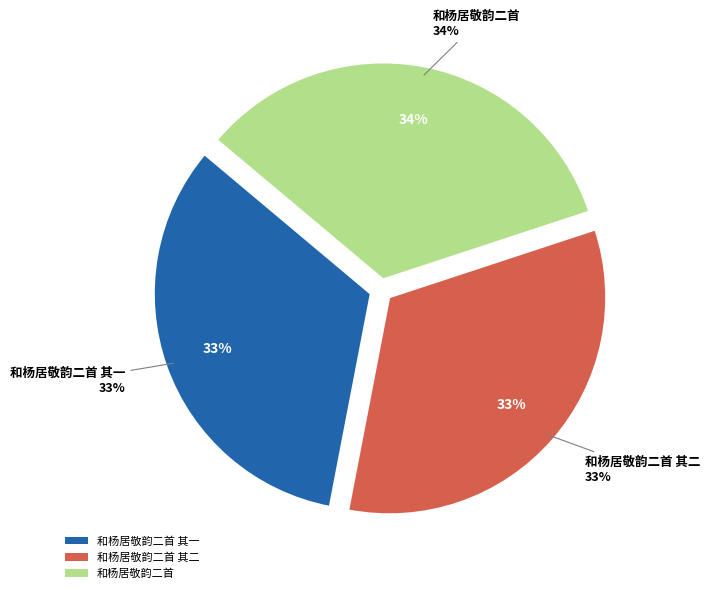

What percentage do 和杨居敬韵二首 其二 and 和杨居敬韵二首 其一 together represent?

66.2%